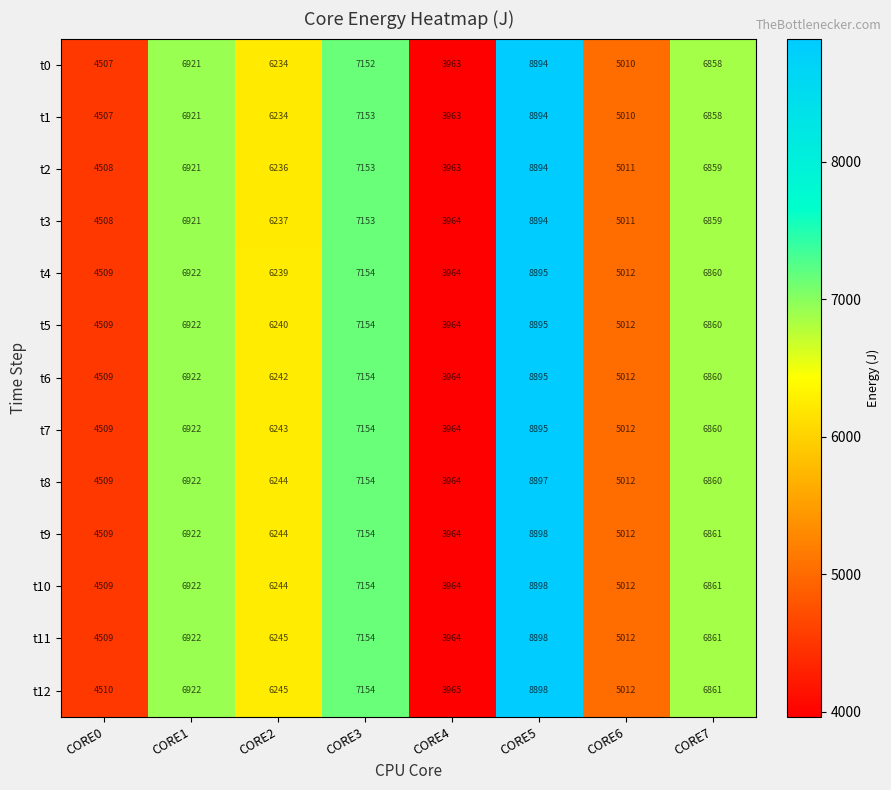

What is the difference between the maximum and minimum values in the t6 series?

4931